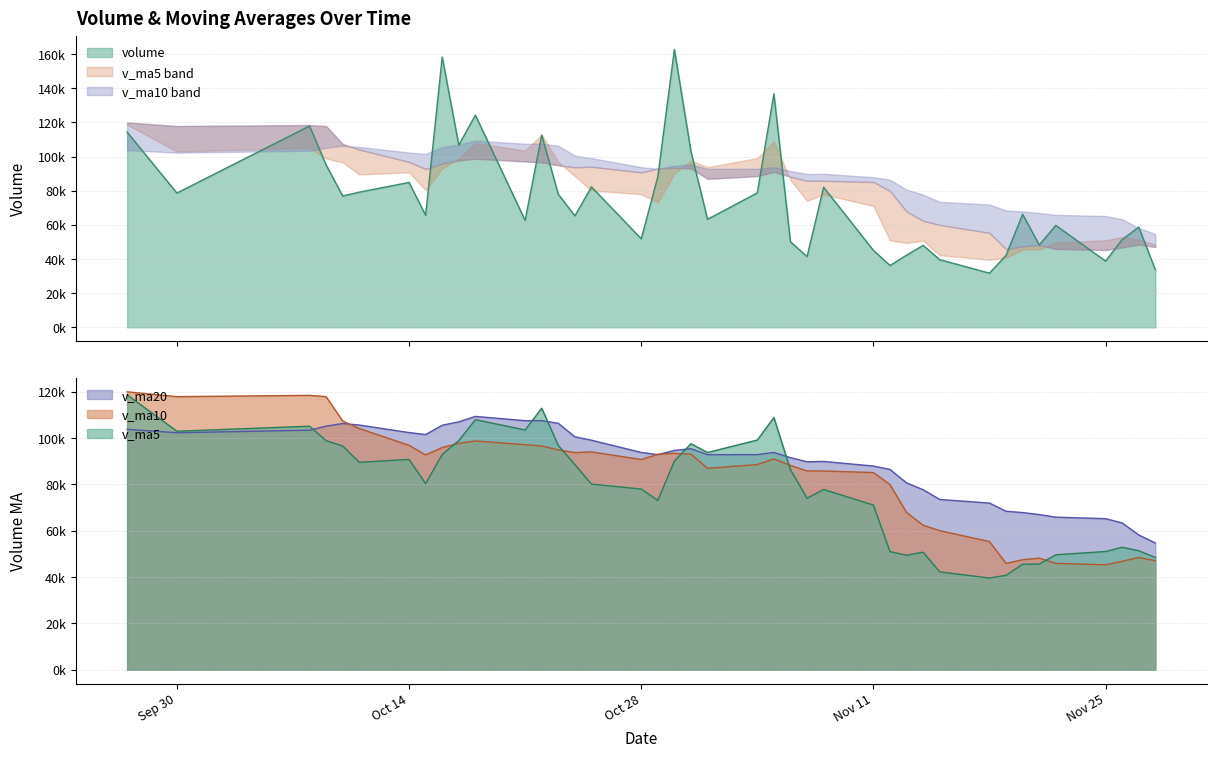

What is the average value of the v_ma10 series?

83141.0